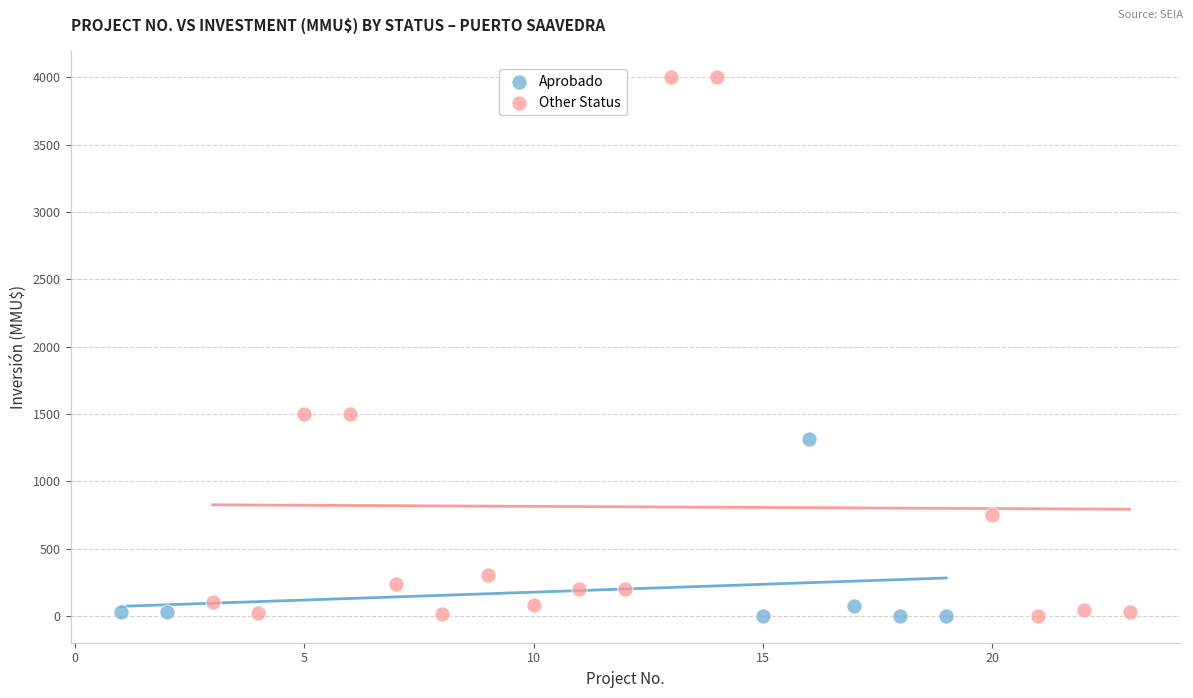

Which series has the widest spread of Y values?

Other Status